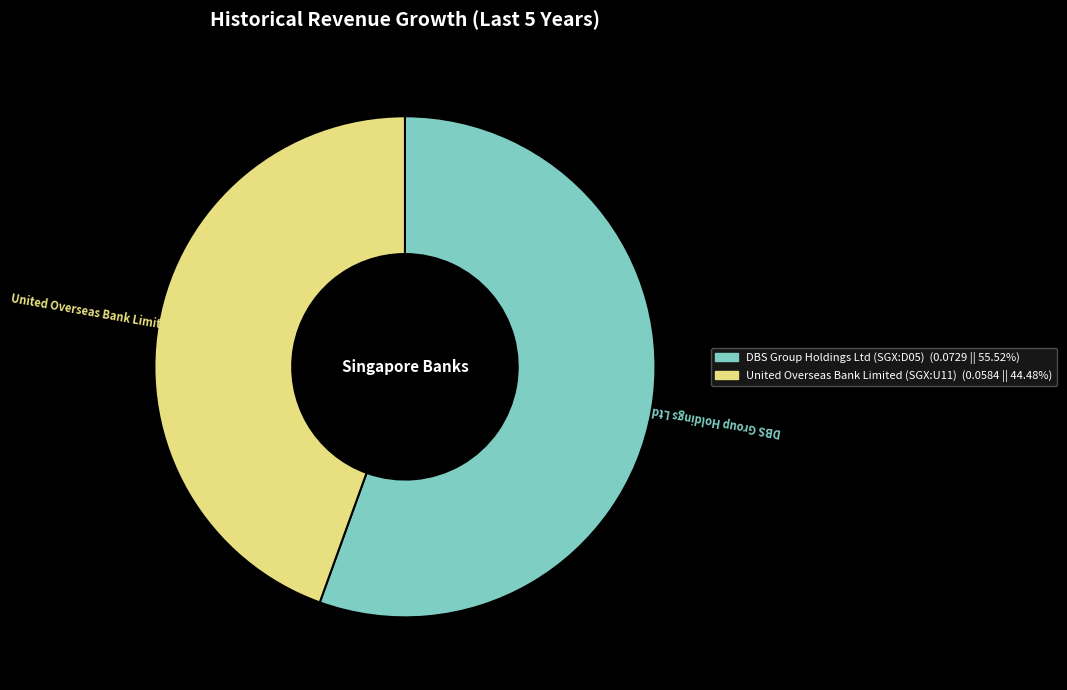

Do DBS Group Holdings Ltd (SGX:D05) and United Overseas Bank Limited (SGX:U11) together represent more than half of the pie?

Yes